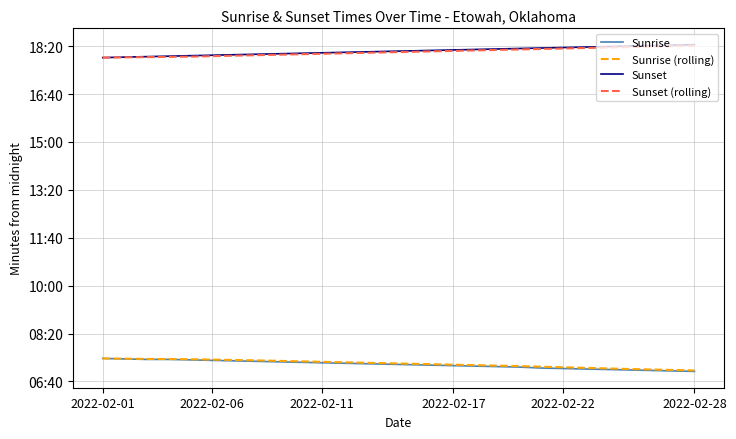

Is this an area chart (filled region under the line)?

No